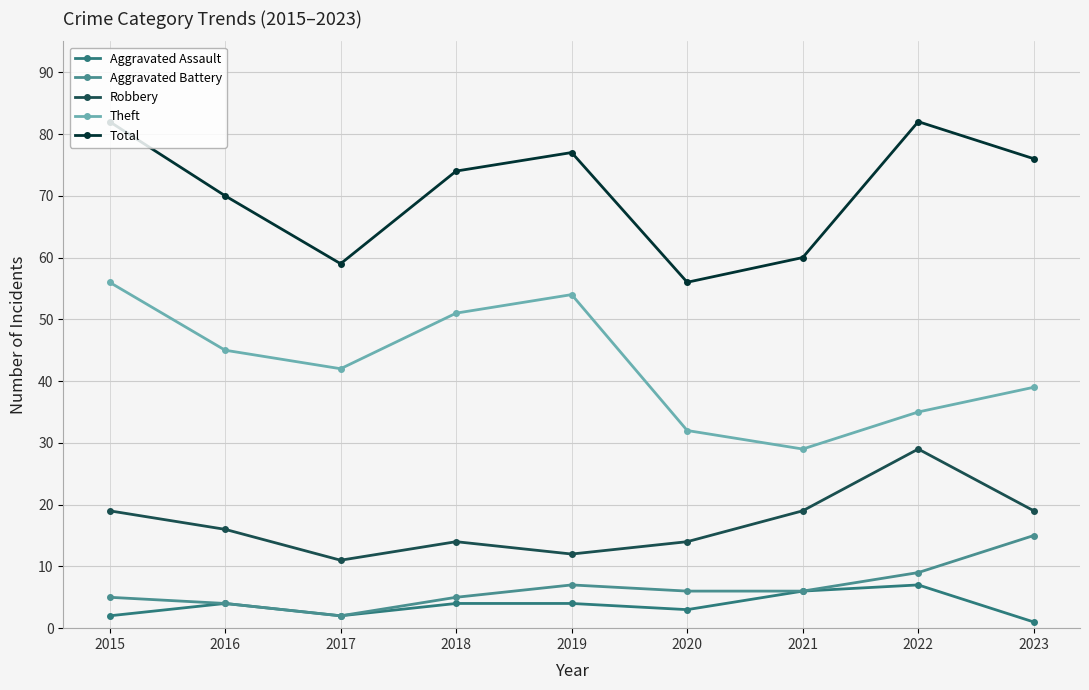

What is the sum of the Aggravated Battery values at 2019 and 2022?

16